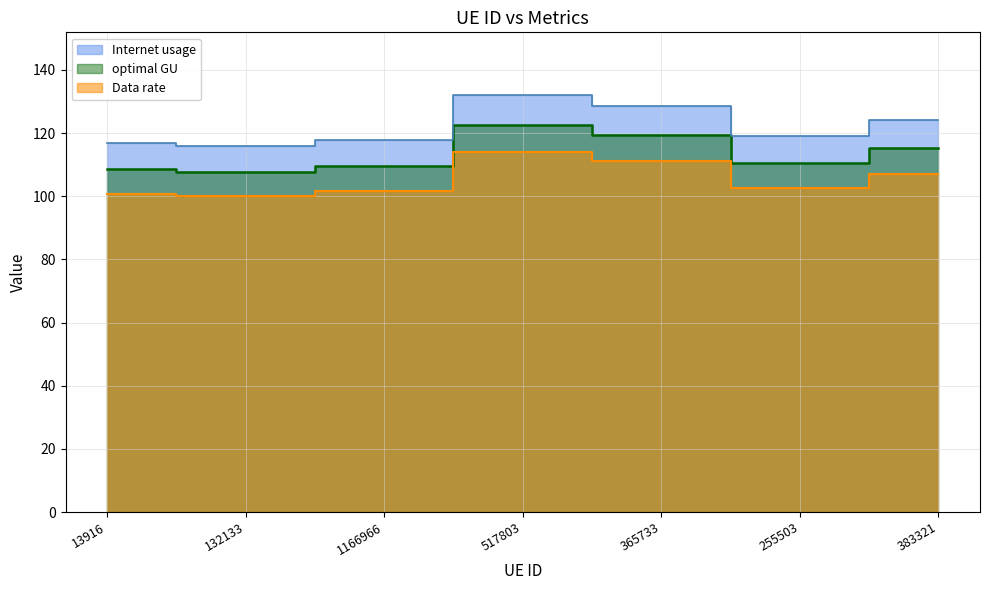

True or false: Internet usage and Data rate cross at least once.

False